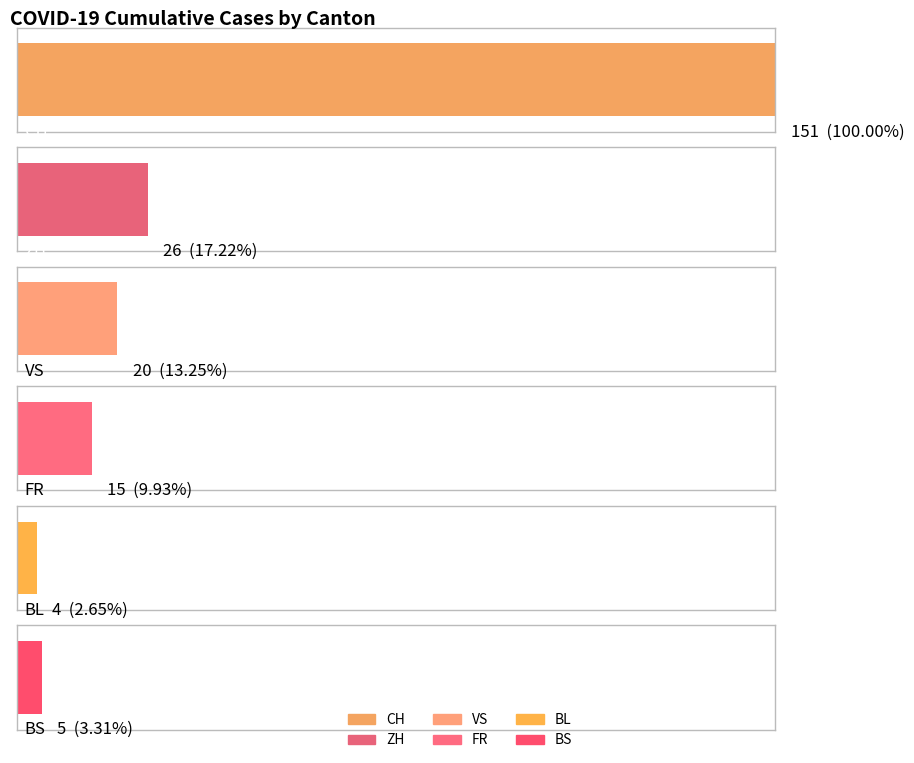

The CH series shows 100 at 2020-06-04. True or false?

False